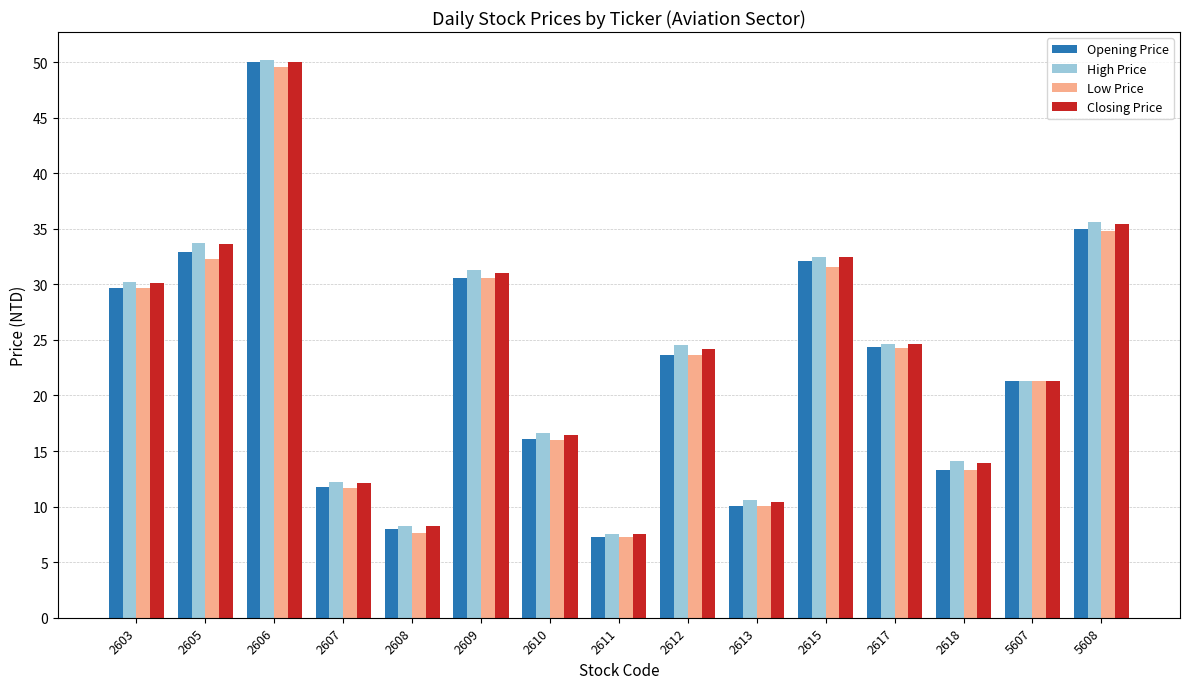

What is the greatest value displayed?

50.2